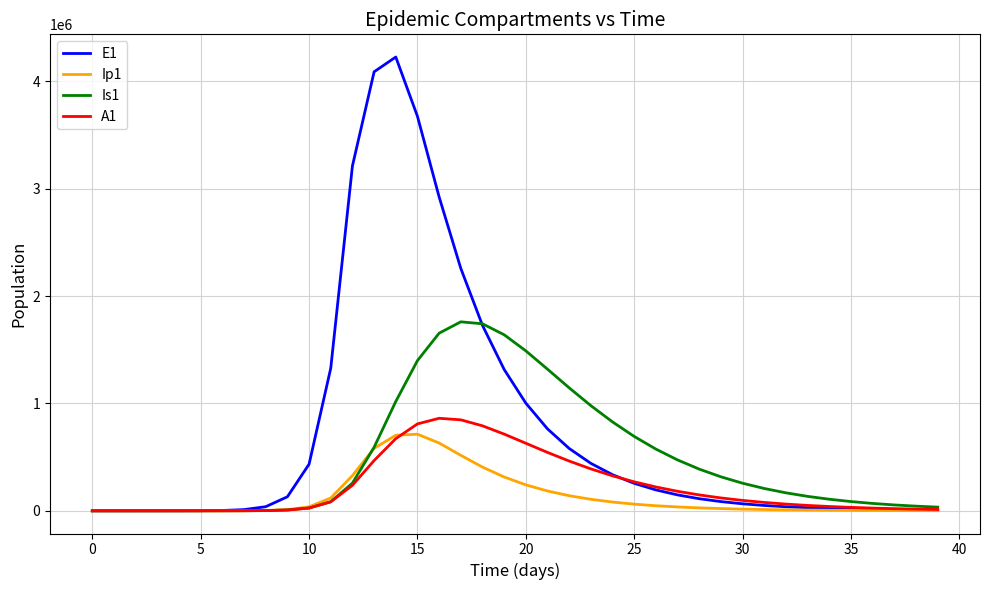

Which series has the widest spread of values?

E1